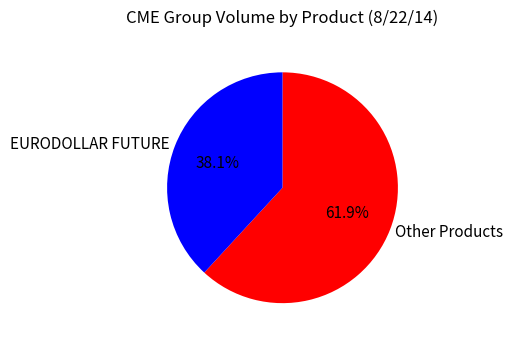

How many segments does this pie chart have?

2